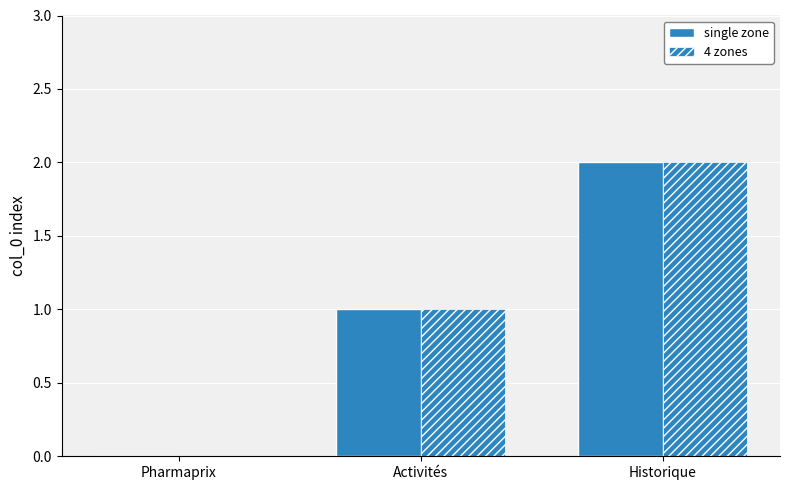

How many groups of bars are there?

3